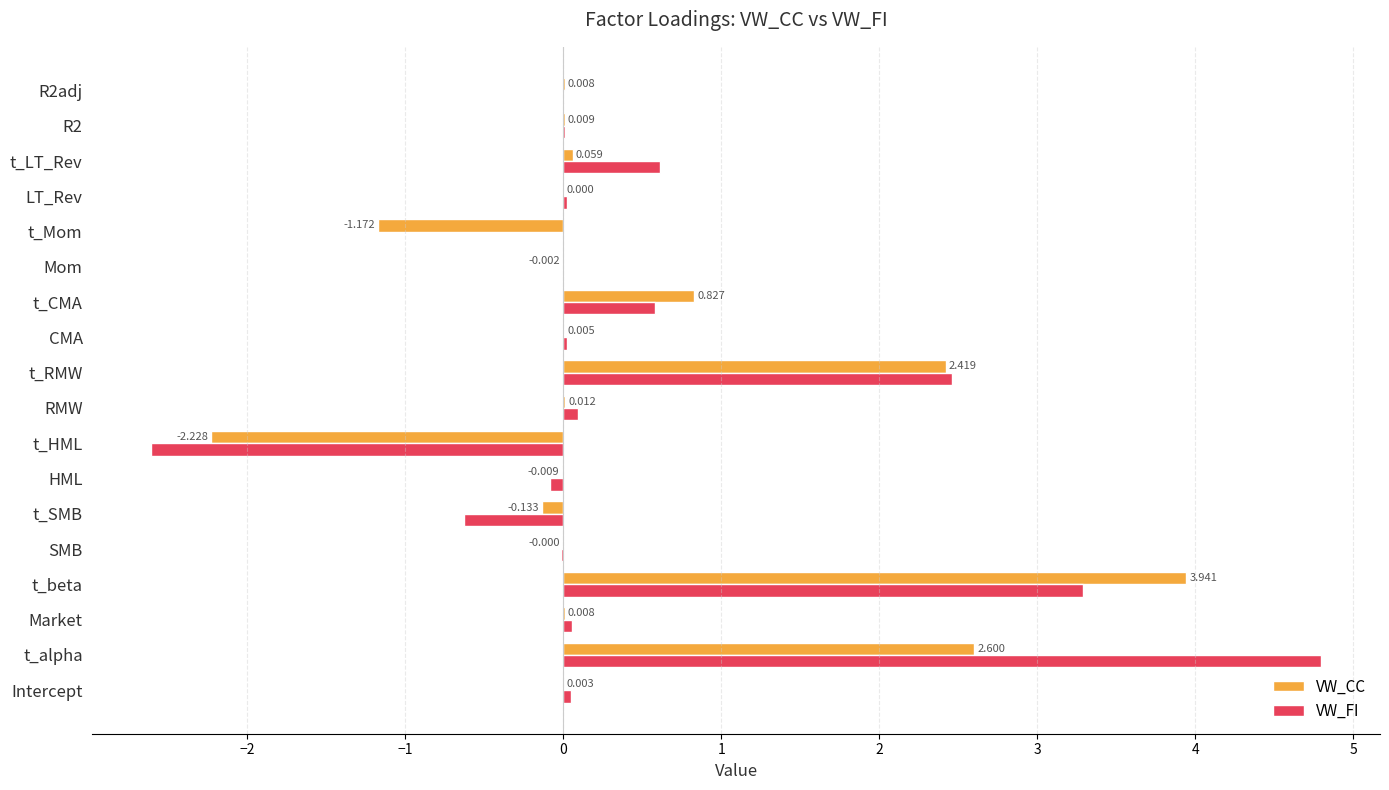

Which series has the largest total across all categories?

VW_FI